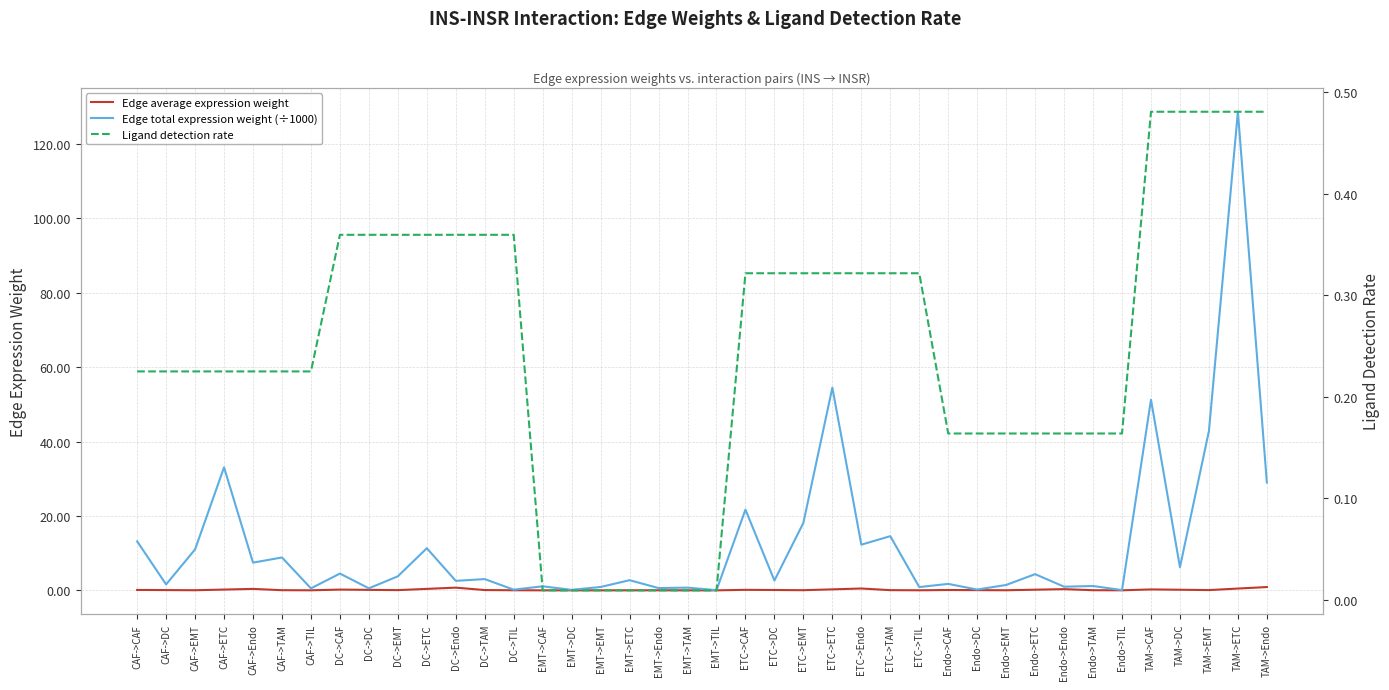

True or false: Ligand detection rate has more than 0 points higher than both neighbors.

False